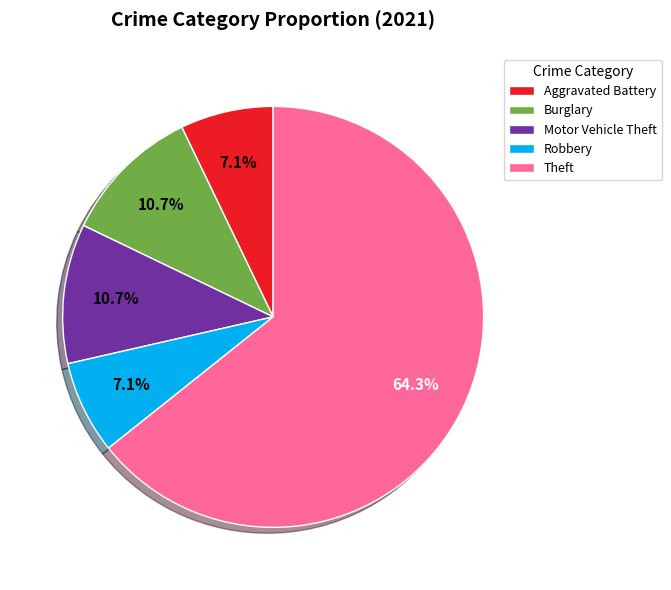

Does Burglary account for over 50% of the chart?

No